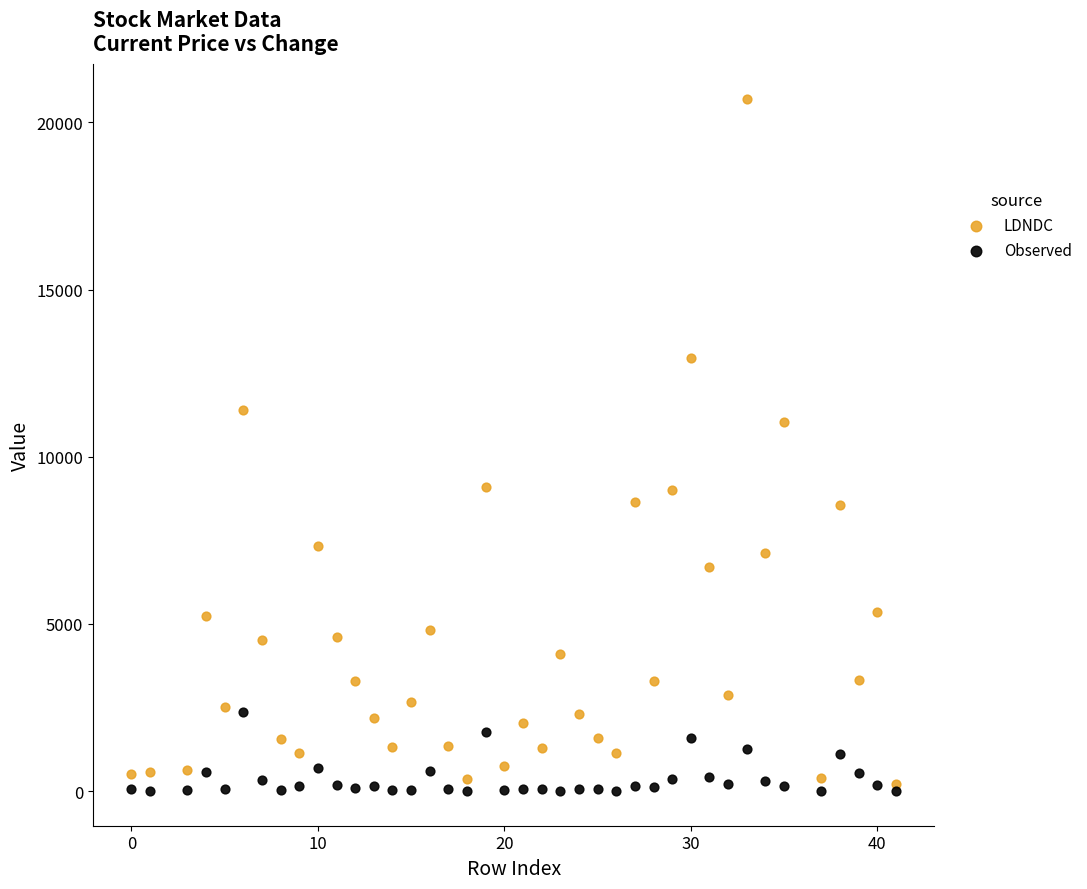

Across all series, what Y value is closest to 10350?

11050